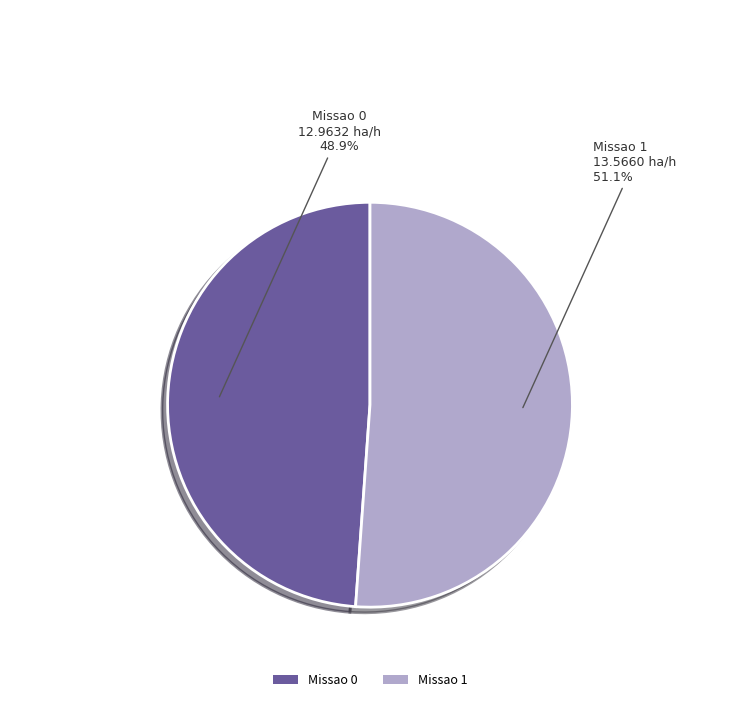

True or false: Missao 0 accounts for 49% of the total.

True